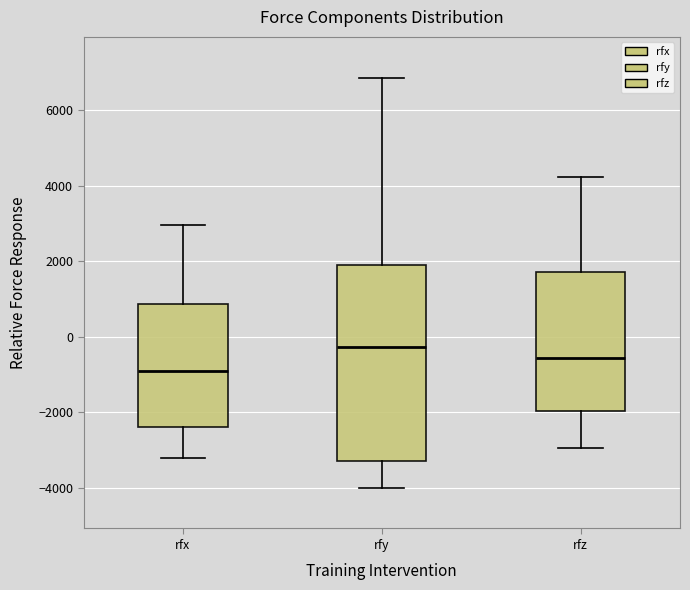

Which box has the lowest median line?

rfx